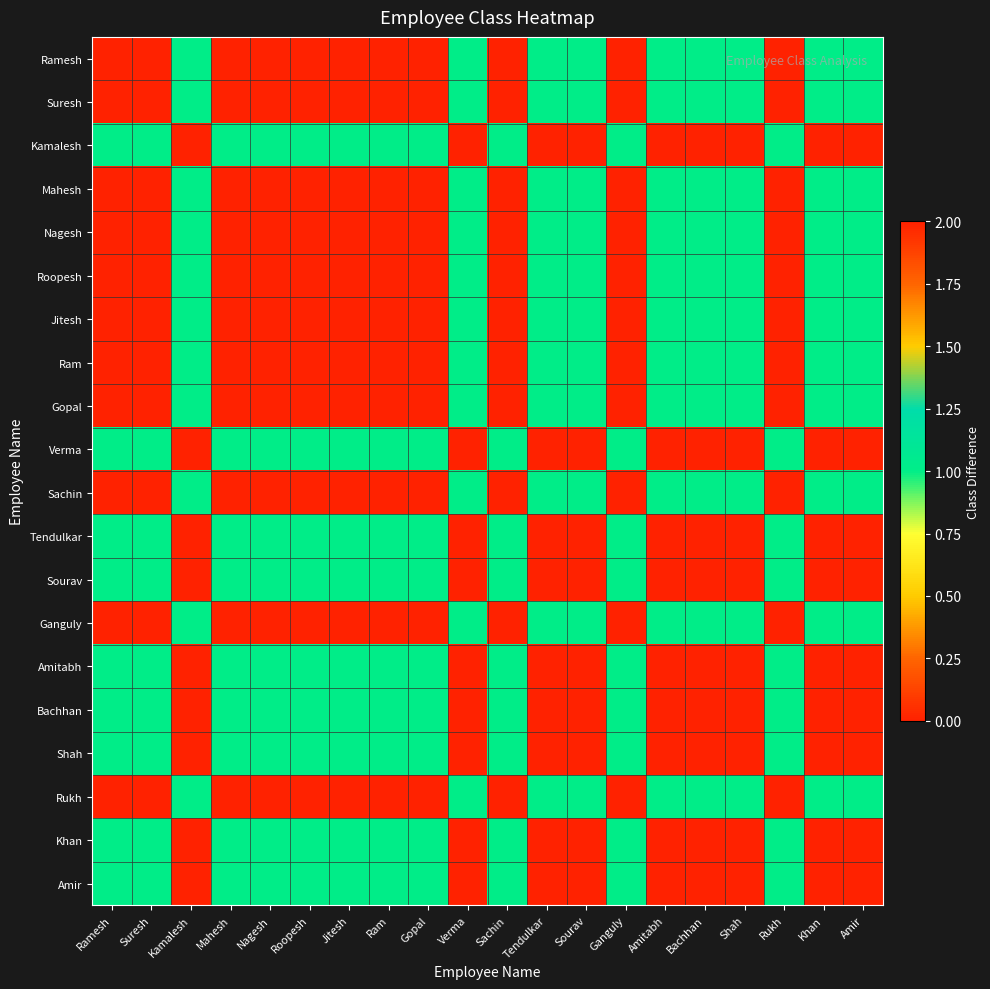

Count the number of categories in the chart.

20